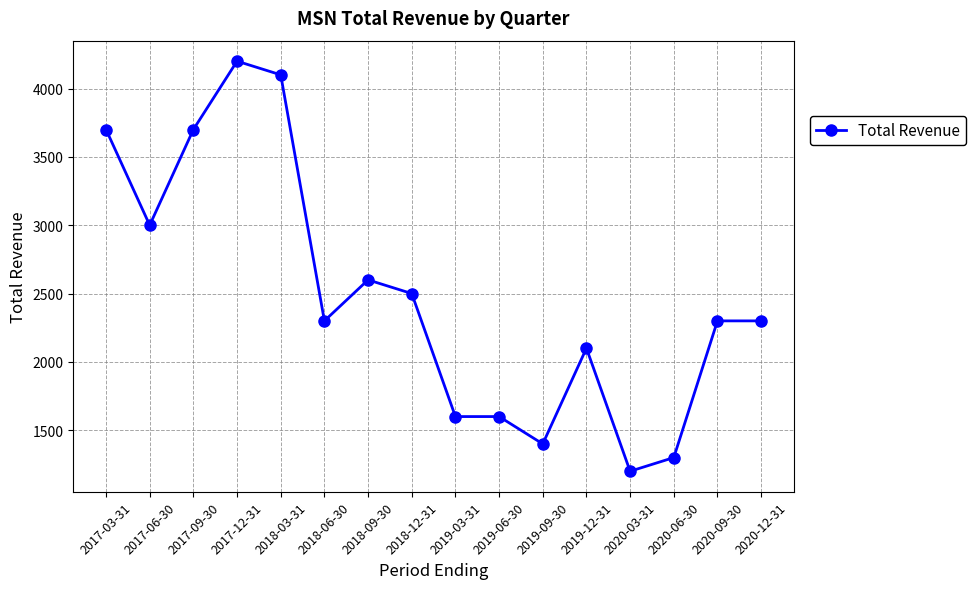

How many lines are shown in the chart?

1